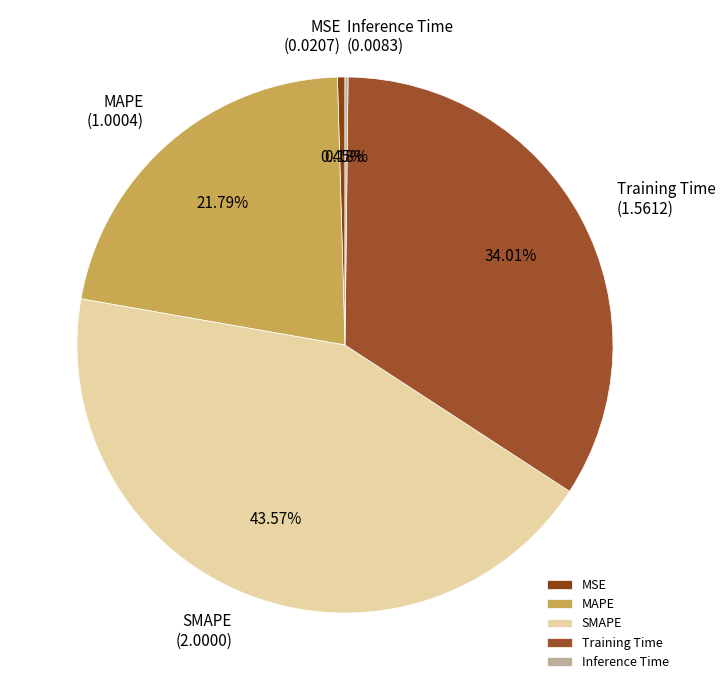

Which has a higher value, Training Time or MAPE?

Training Time